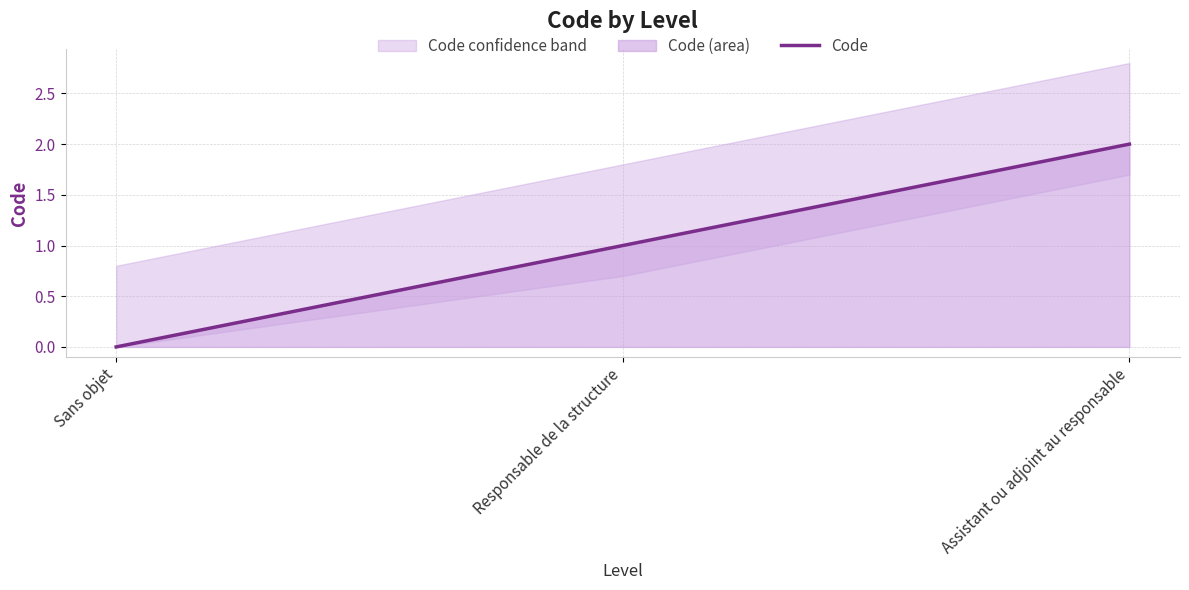

How many values are between 0 and 2?

3